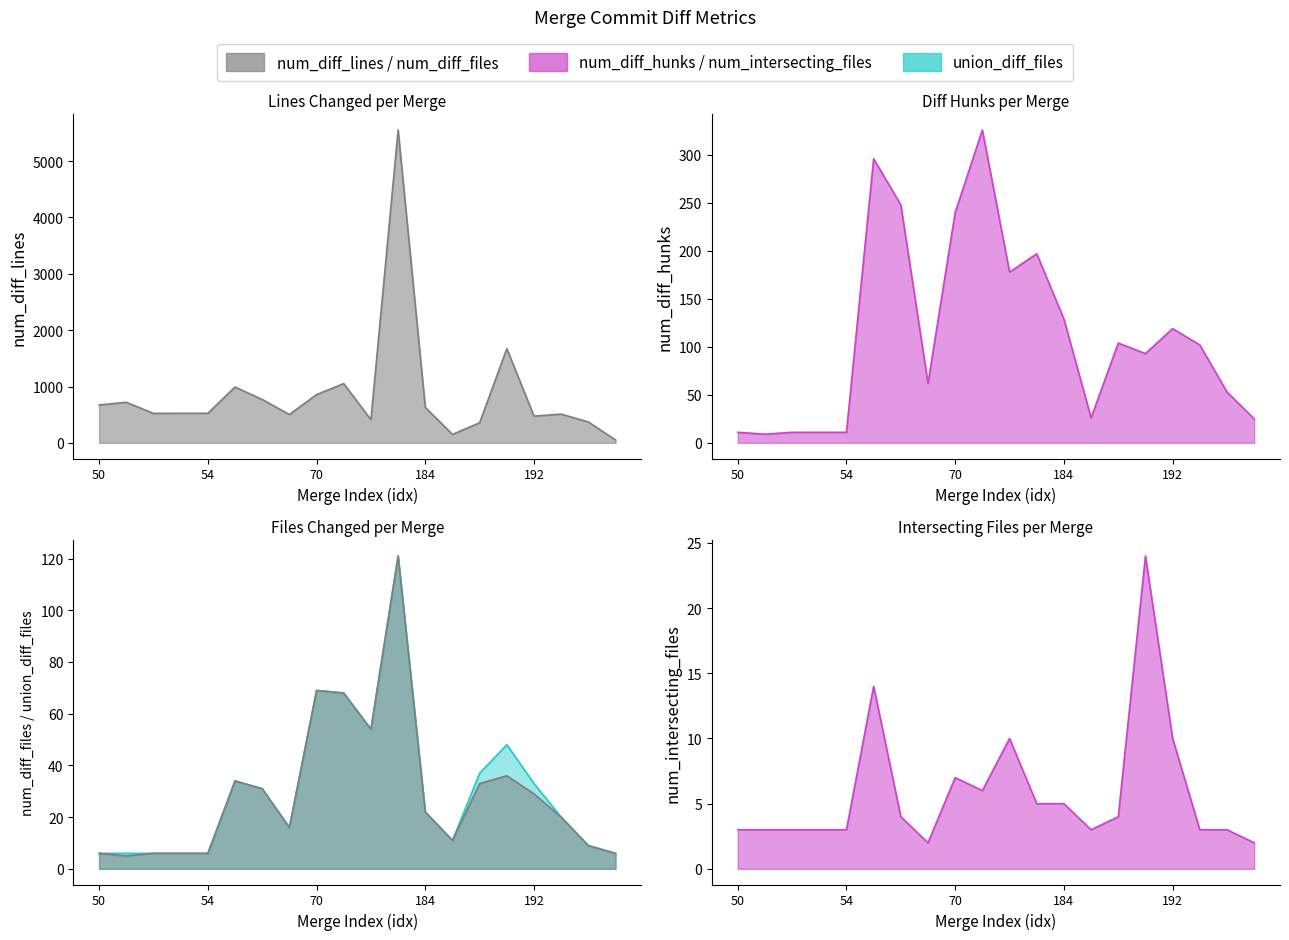

Does the chart have visible grid lines?

No